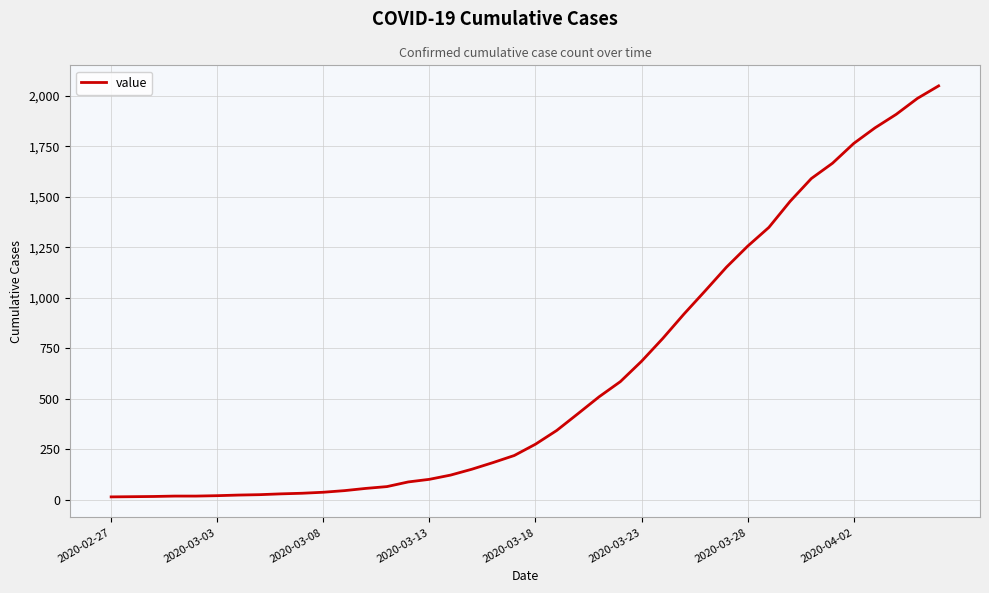

What is the maximum value shown in the chart?

2049